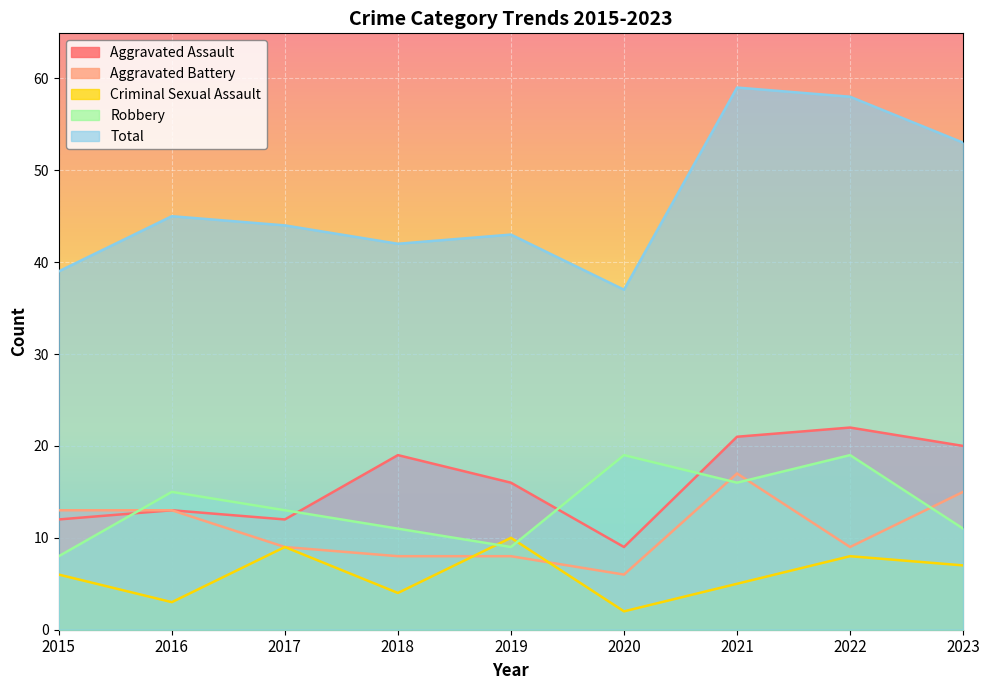

Reading left to right, extract all data points from this chart.

Aggravated Assault: 12	13	12	19	16	9	21	22	20
Aggravated Battery: 13	13	9	8	8	6	17	9	15
Criminal Sexual Assault: 6	3	9	4	10	2	5	8	7
Robbery: 8	15	13	11	9	19	16	19	11
Total: 39	45	44	42	43	37	59	58	53